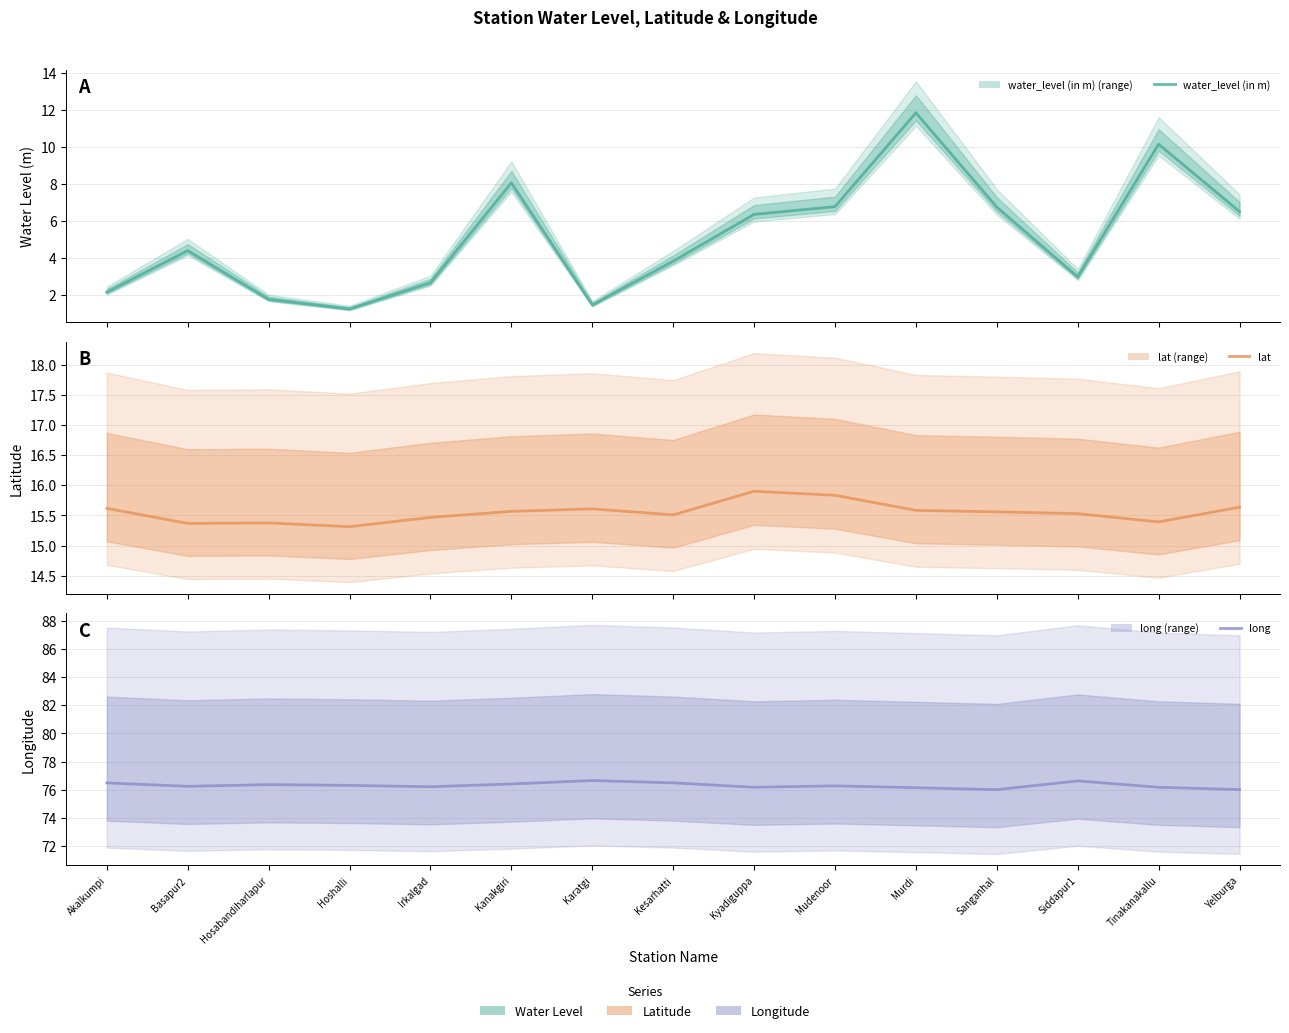

True or false: long and lat cross at least once.

False